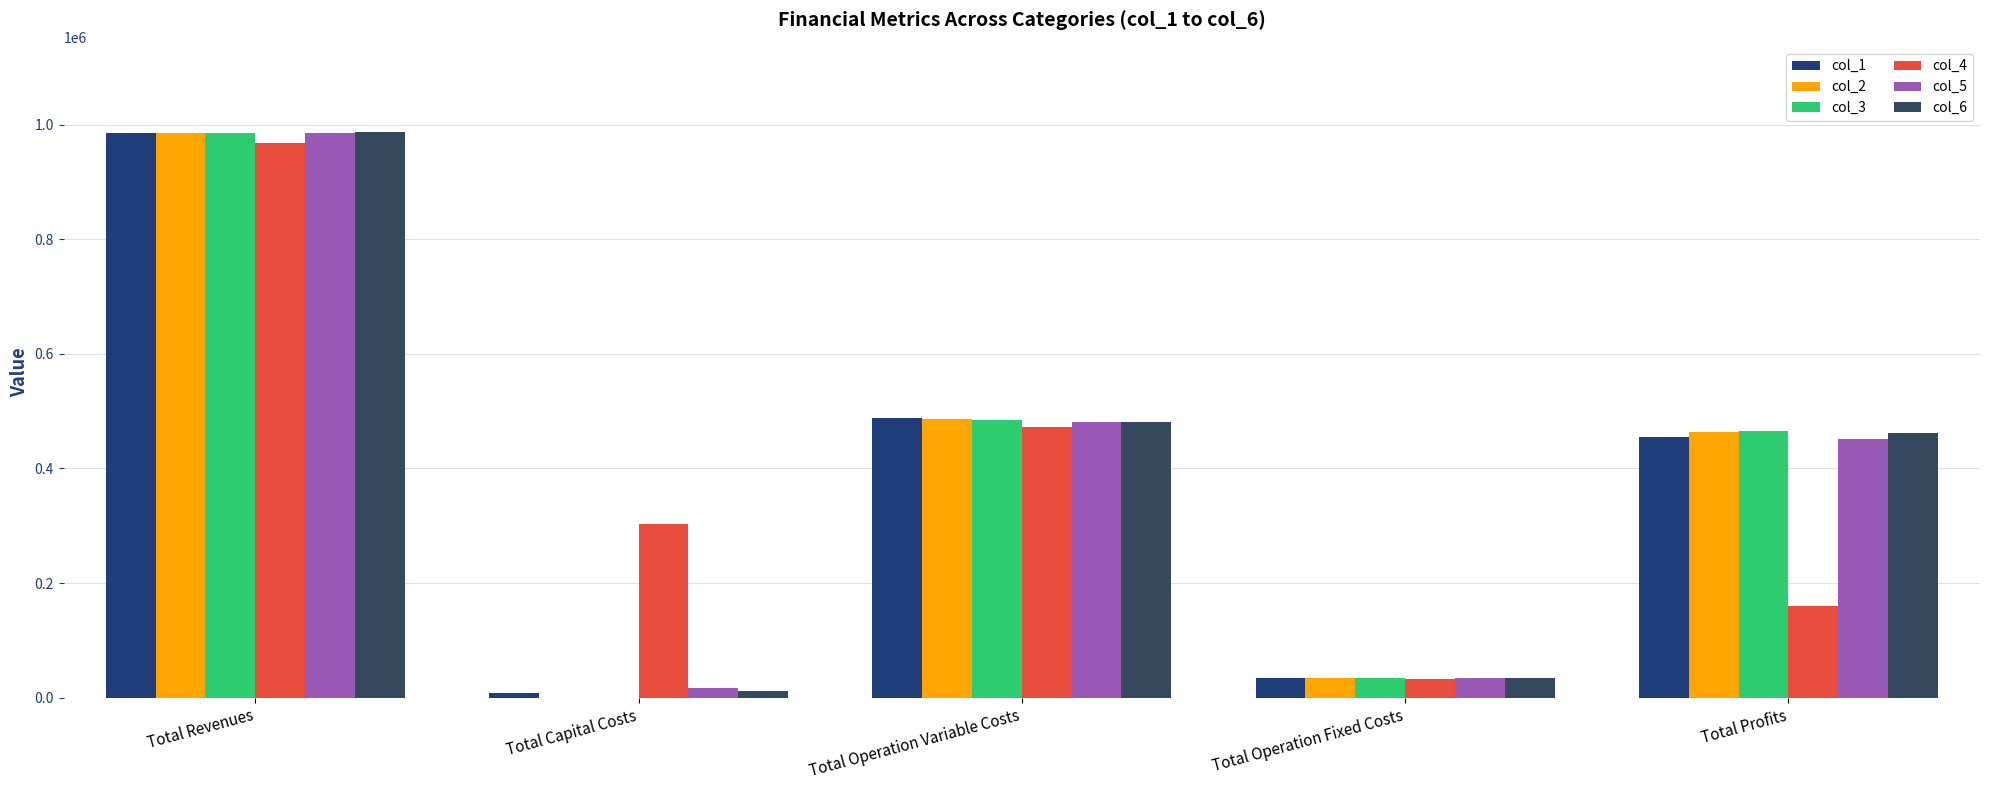

At which label does col_1 reach its minimum?

Total Capital Costs